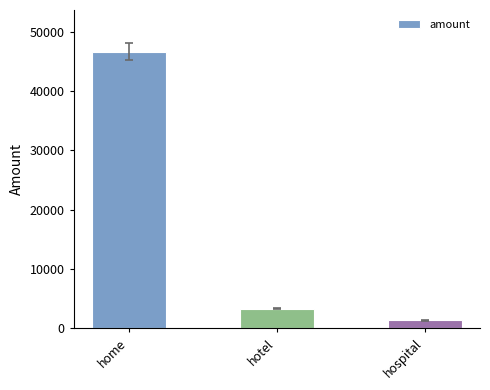

Rank the categories by value from highest to lowest.

home, hotel, hospital